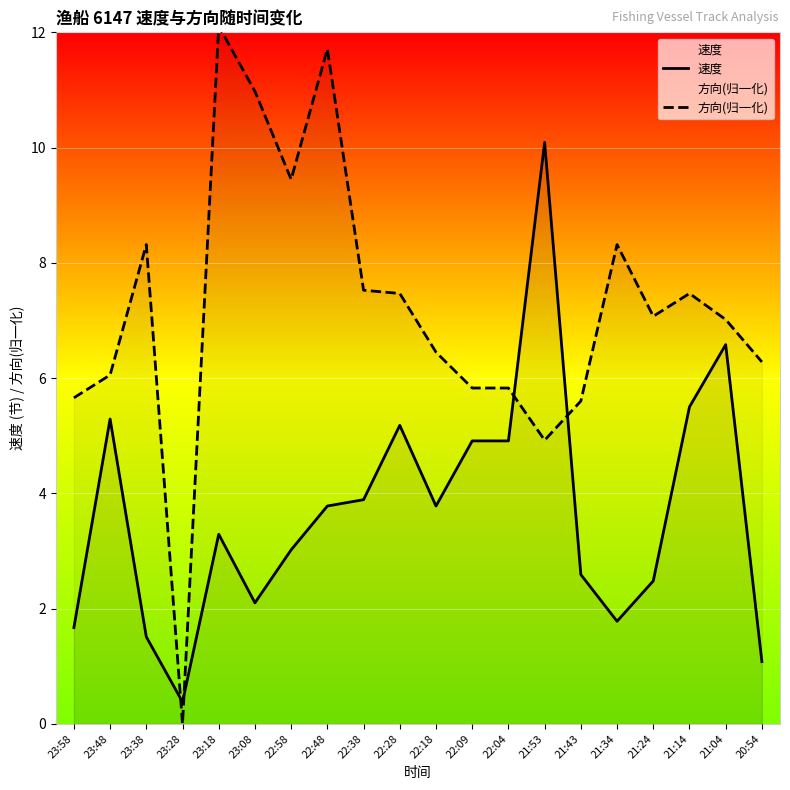

What is the value of the 方向(归一化) point at the 3rd from the left?

8.3